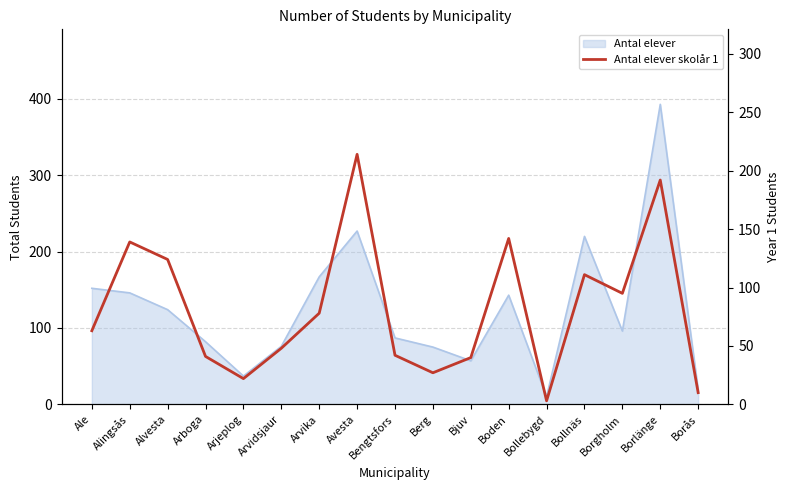

What is the minimum value shown in the chart?

3